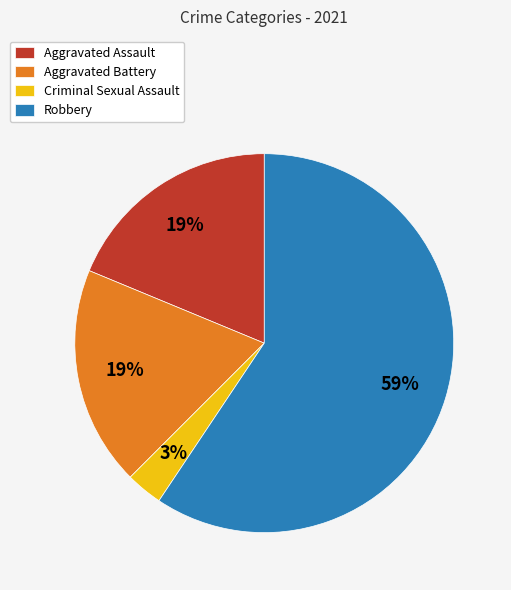

Is Criminal Sexual Assault the majority of the pie?

No